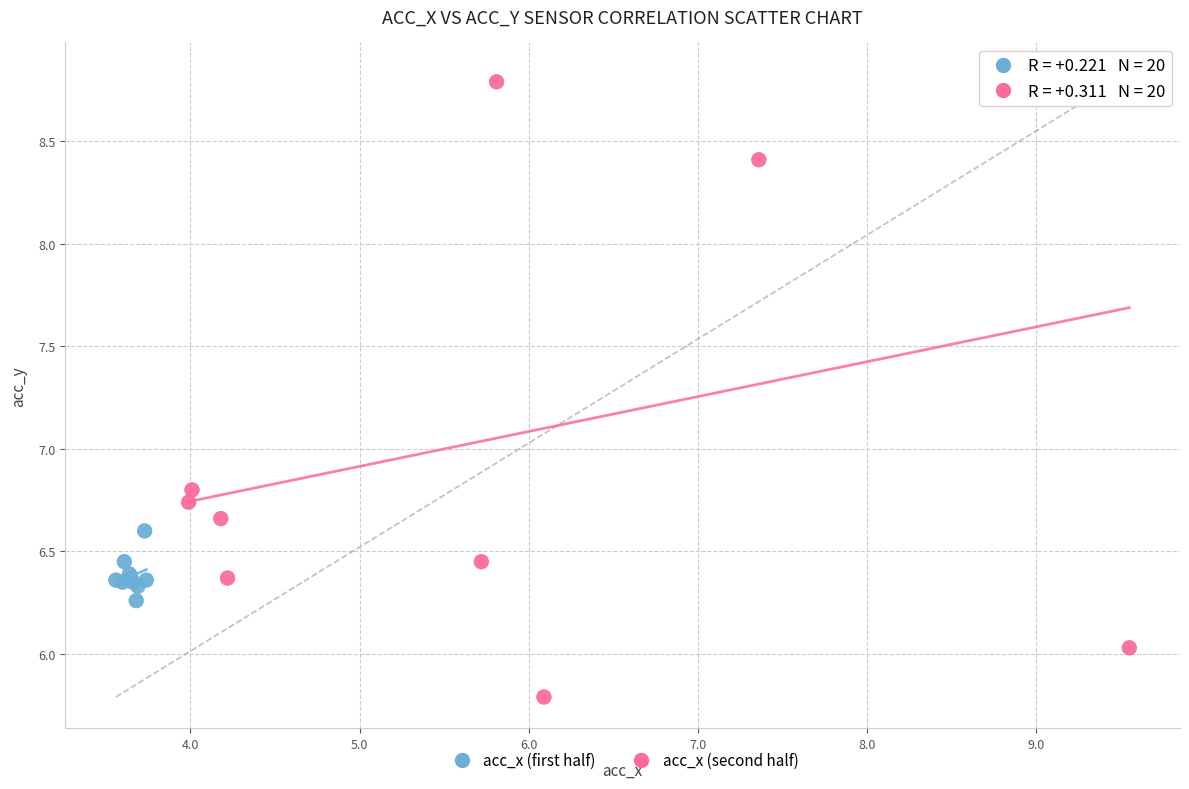

Which series contains the highest Y value?

acc_x (second half)